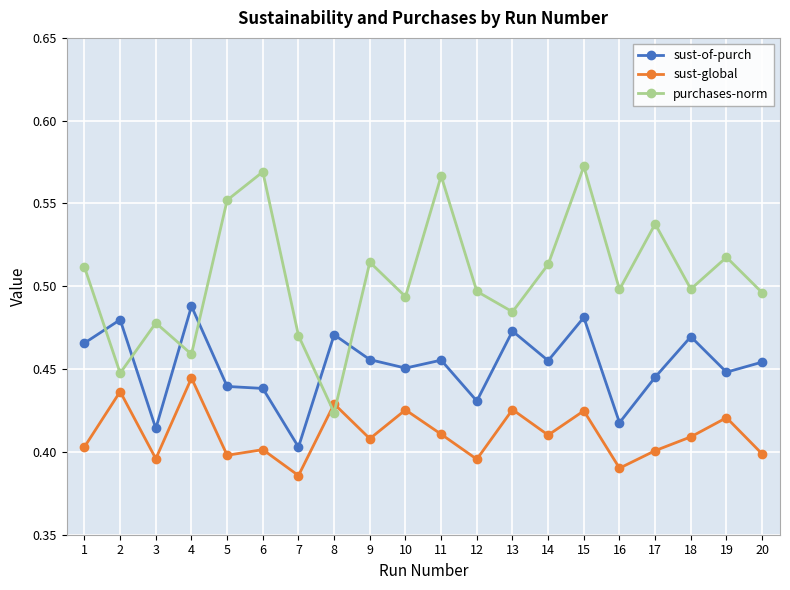

Where is purchases-norm nearest to the value 0?

8